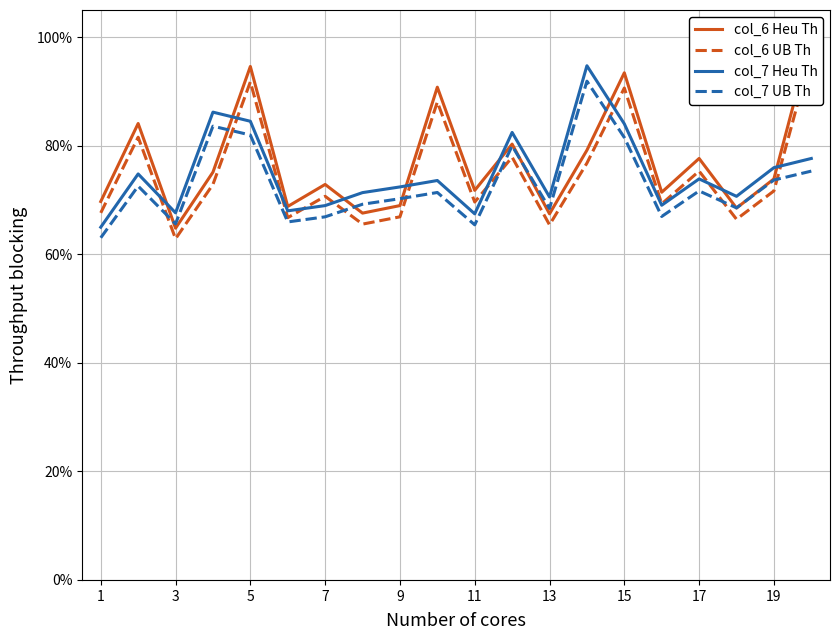

What is the sum of all col_6 Heu Th values?

15.4